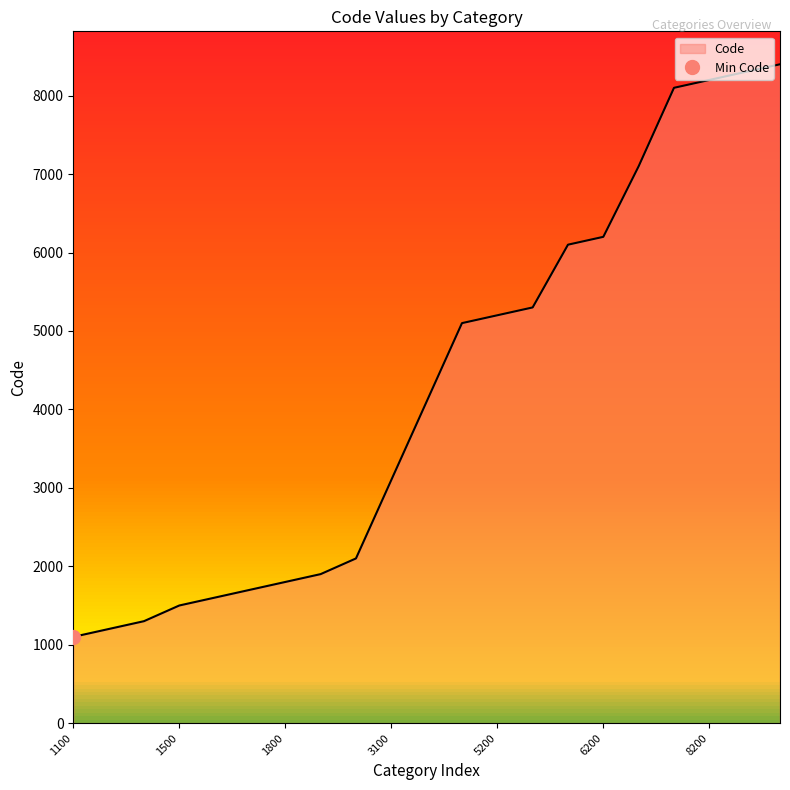

How many distinct data groups are displayed?

1